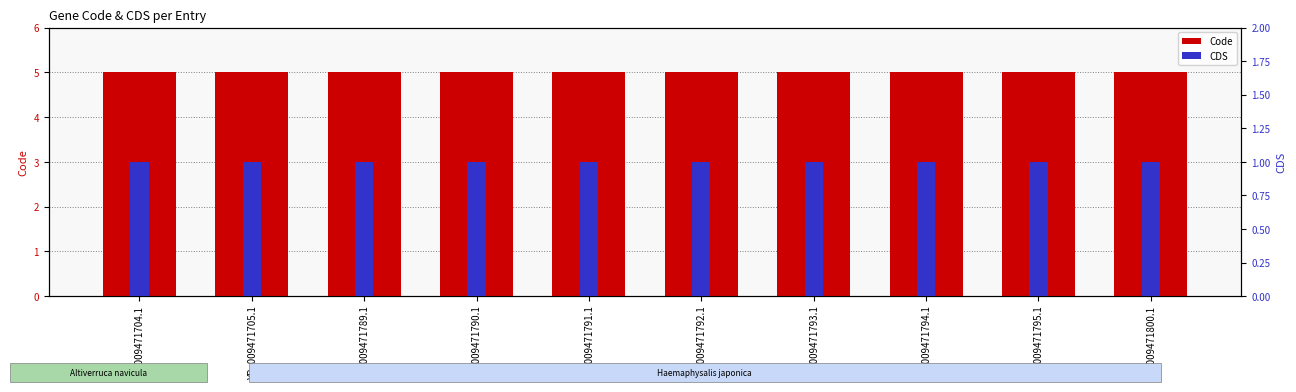

At YP_009471790.1, list the series in order from smallest to largest.

CDS, Code